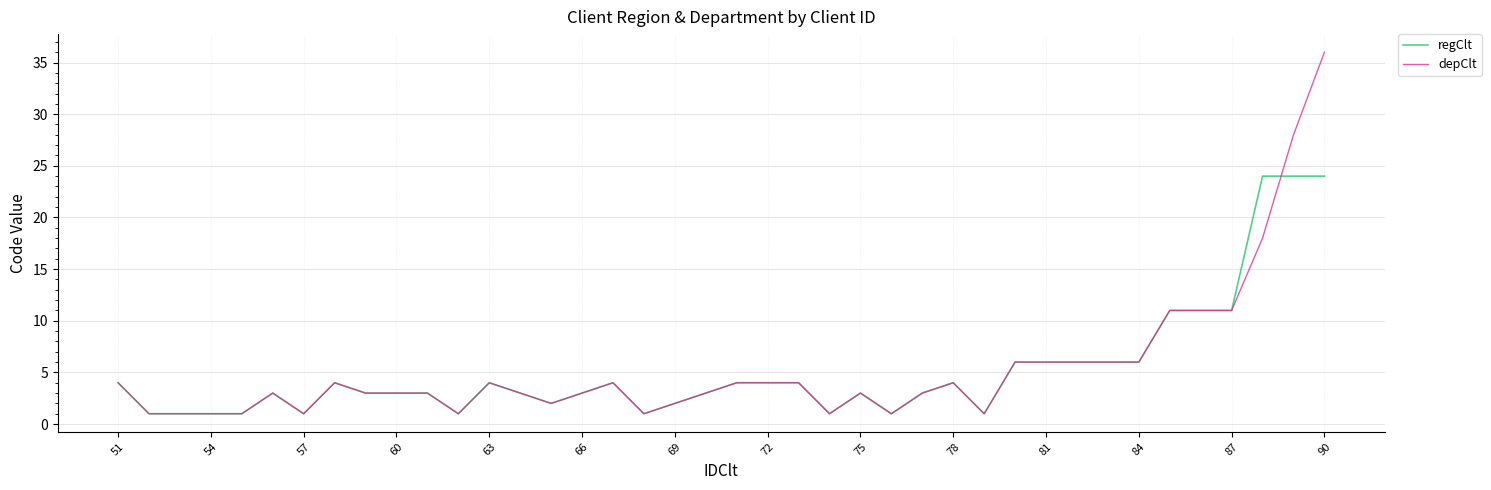

List the series in order of their peak value, lowest first.

regClt, depClt